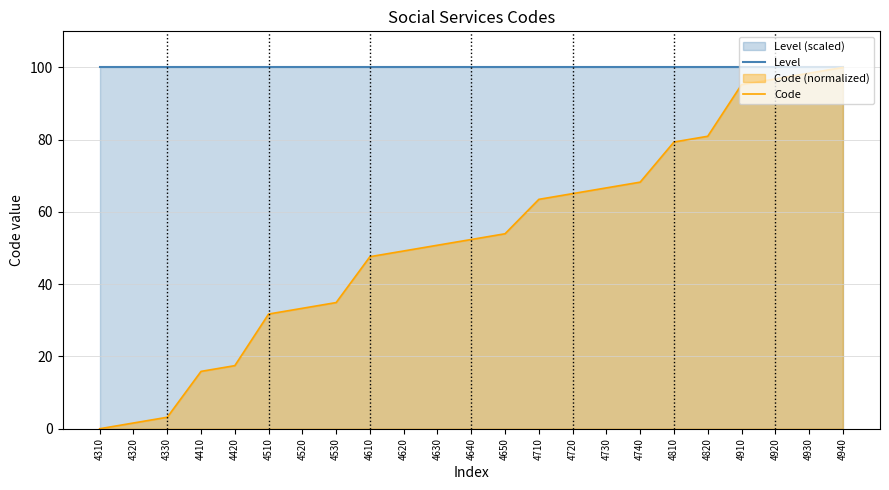

True or false: Level and Code cross at least once.

False